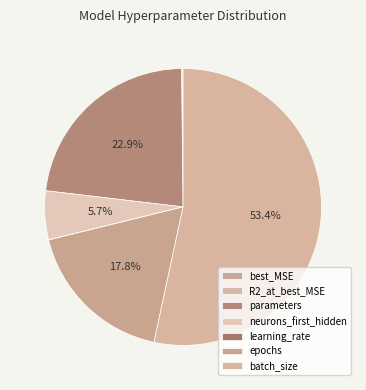

What is the change in value from parameters to neurons_first_hidden?

-97.0